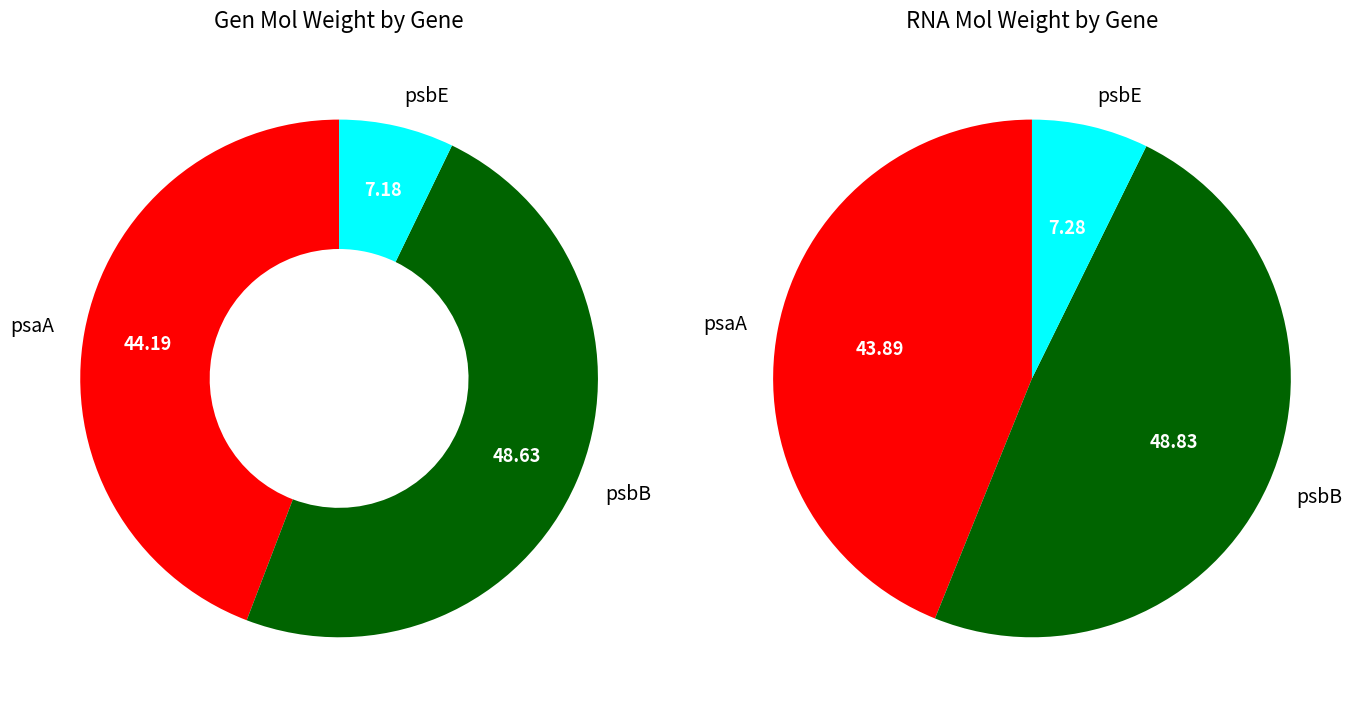

To the nearest percent, what is the average slice percentage?

33%